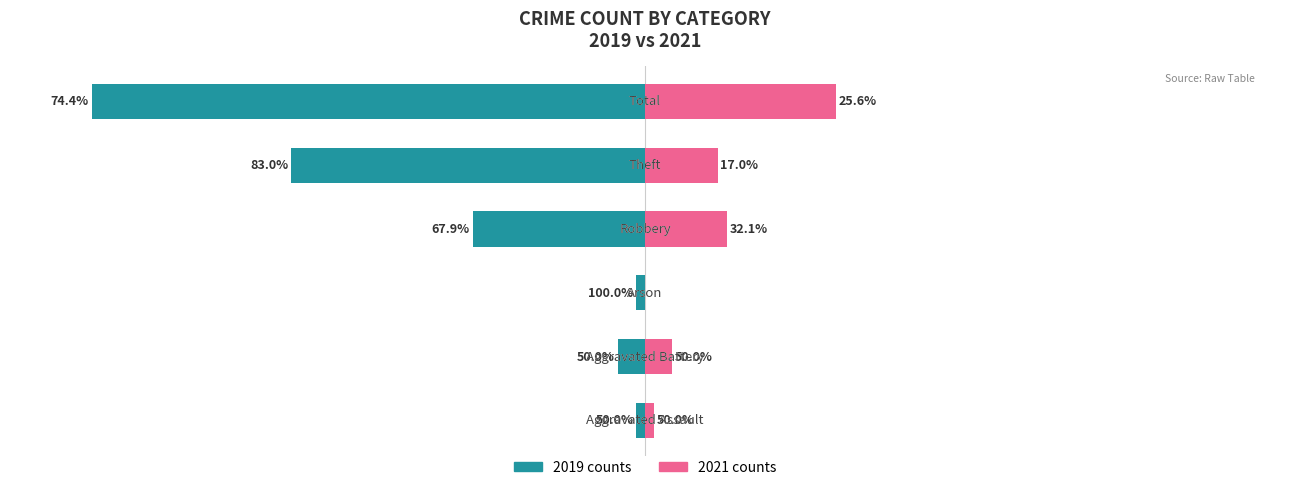

Reading left to right, what are all the values shown in this chart?

2019 counts: 0=-1	1=-3	2=-1	3=-19	4=-39	5=-61
2021 counts: 0=1	1=3	2=0	3=9	4=8	5=21